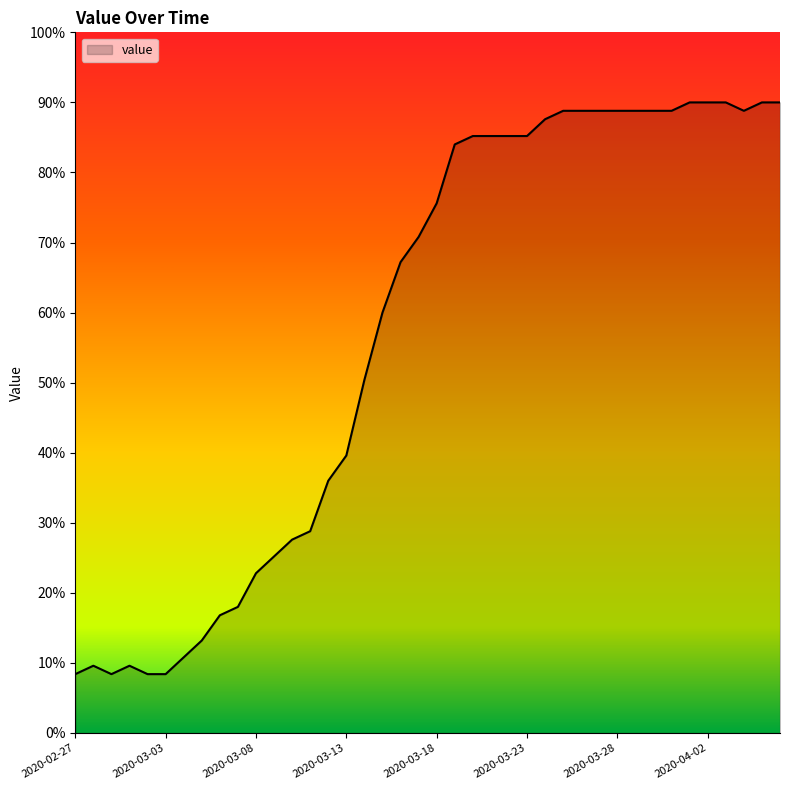

What is the greatest value displayed?

90.0